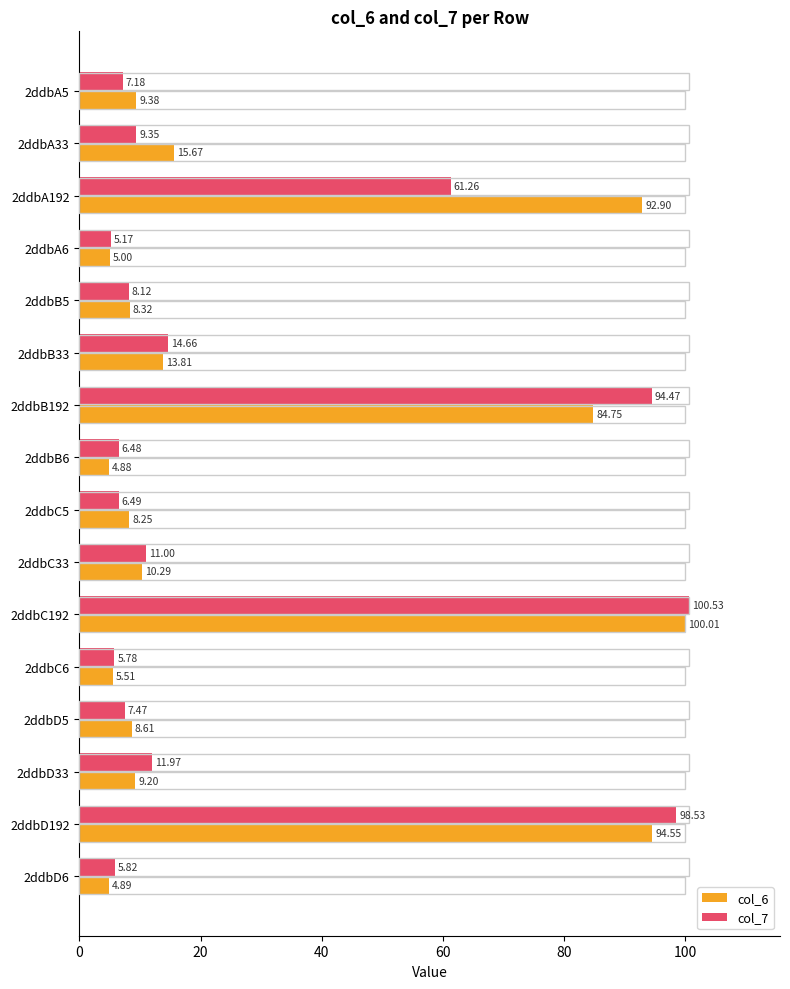

What is the average value of the col_6 series?

29.8